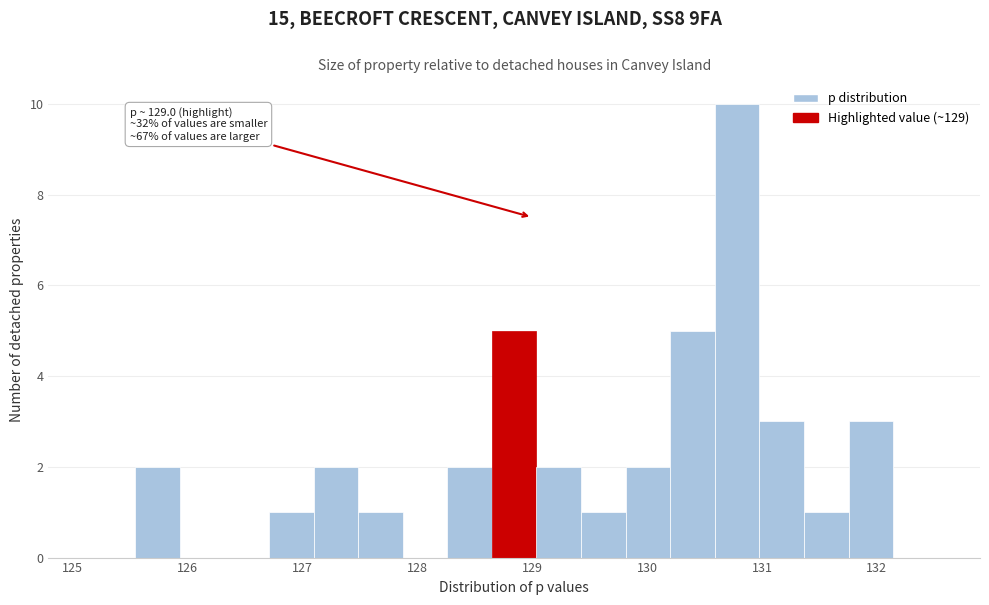

Around what value on the x-axis is the tallest bar? Give the approximate position of its centre, as read against the axis.

130.8